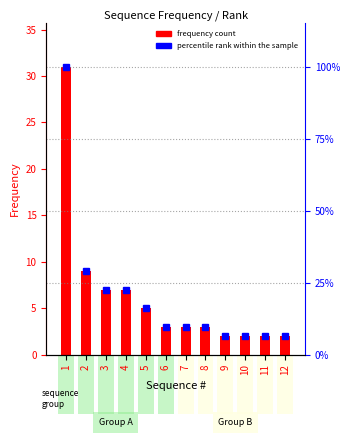

What are all the series names shown in the legend?

frequency count, percentile rank within the sample